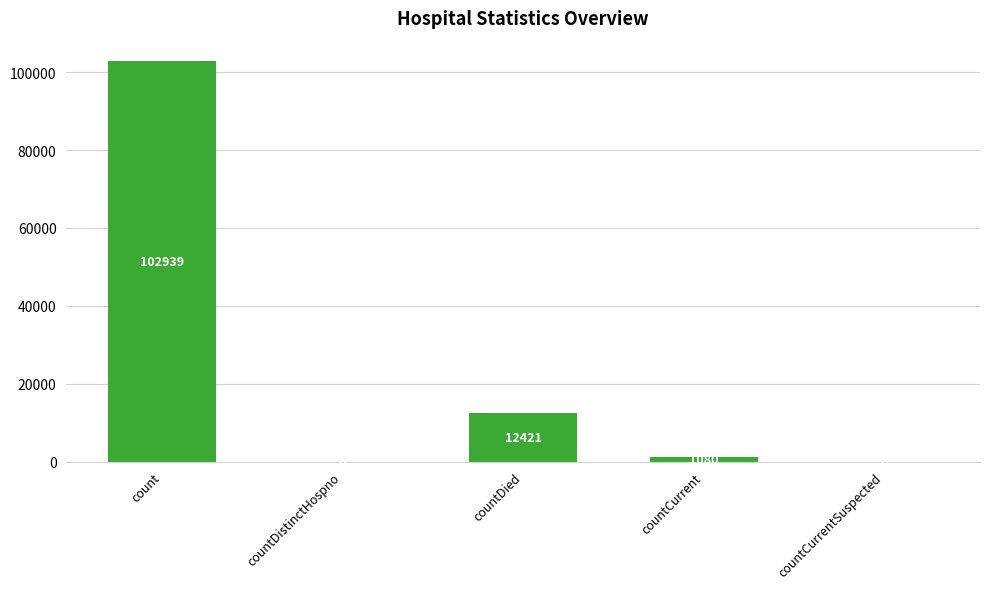

What is the approximate value at countCurrent?

1080